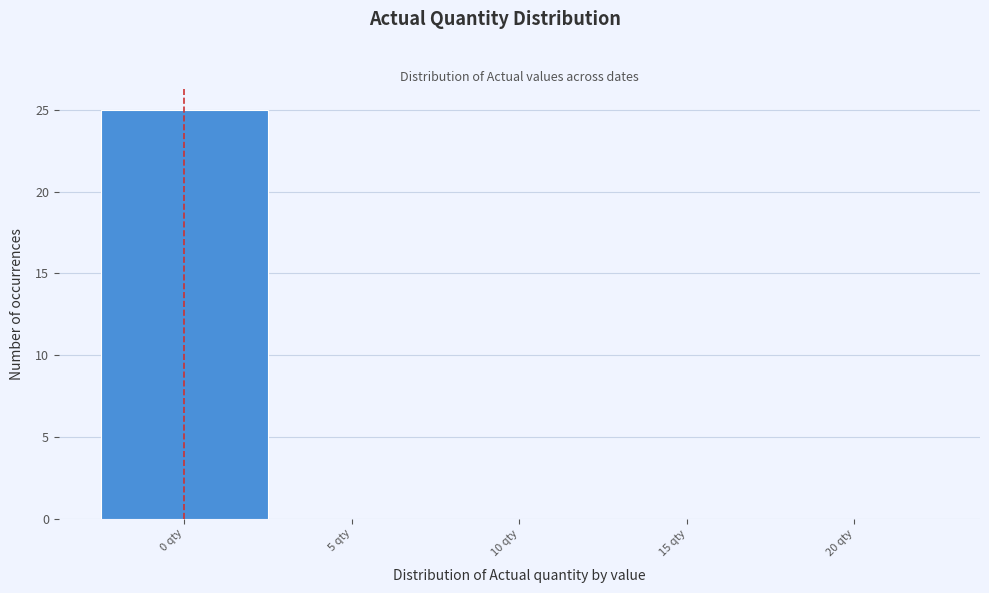

Which range on the x-axis has the tallest bar?

-2.5 to 2.5